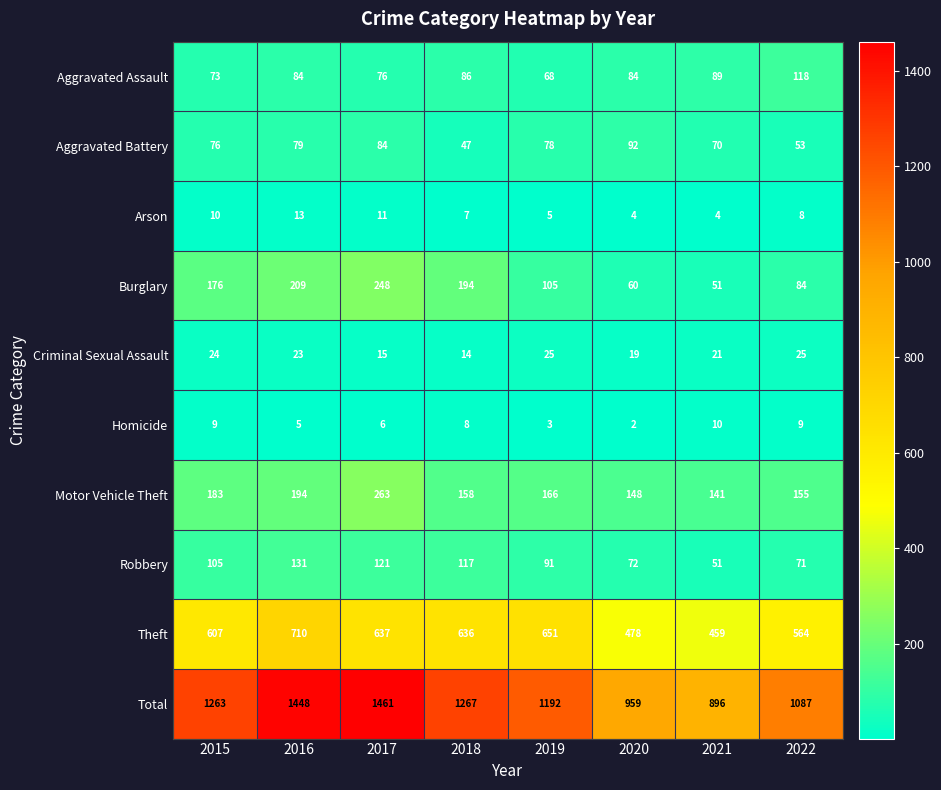

What is the maximum value shown in the chart?

1461